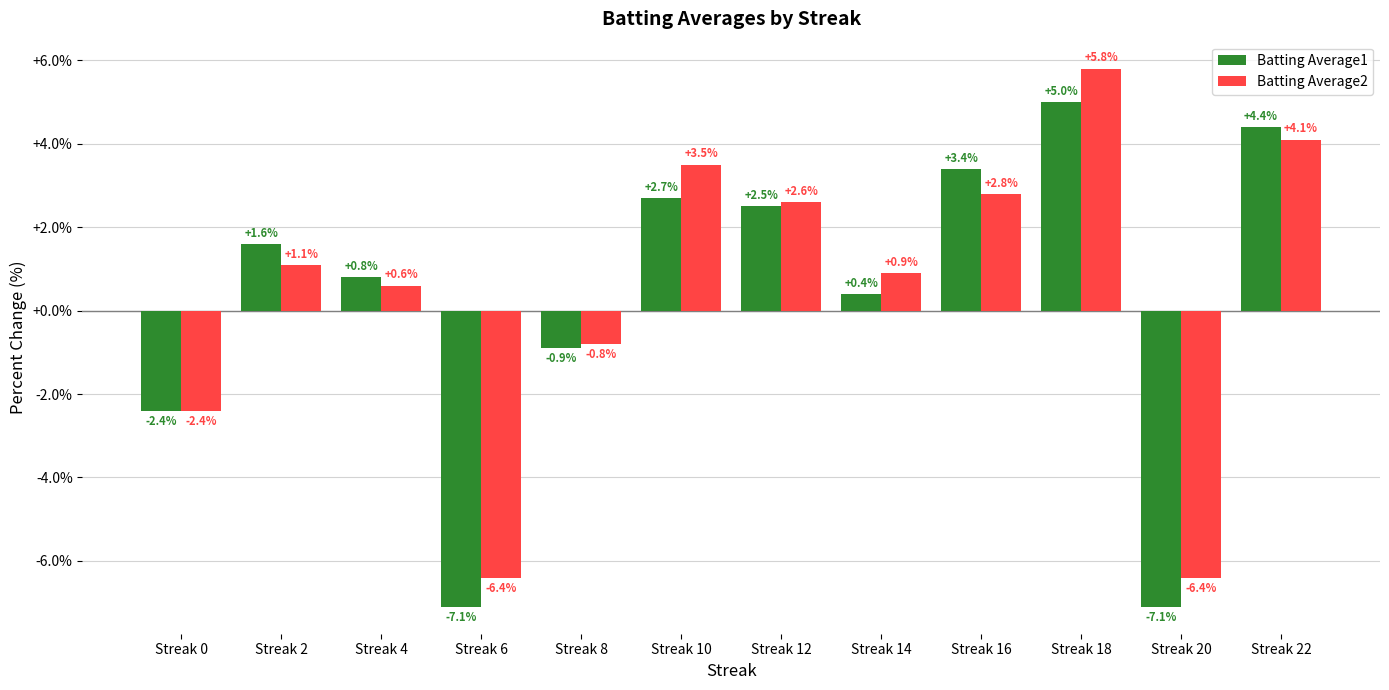

Is the value of Batting Average1 at Streak 14 greater than the value of Batting Average2 at Streak 10?

No